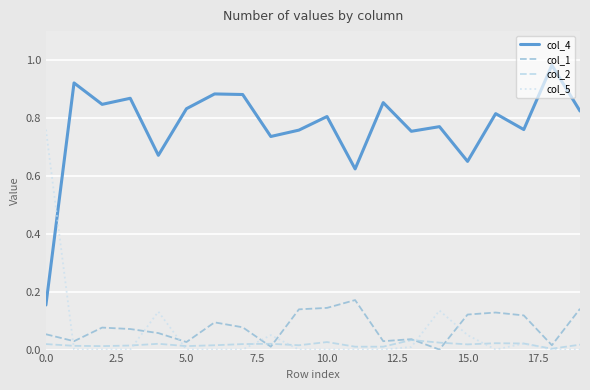

Which series has the largest total across all categories?

col_4